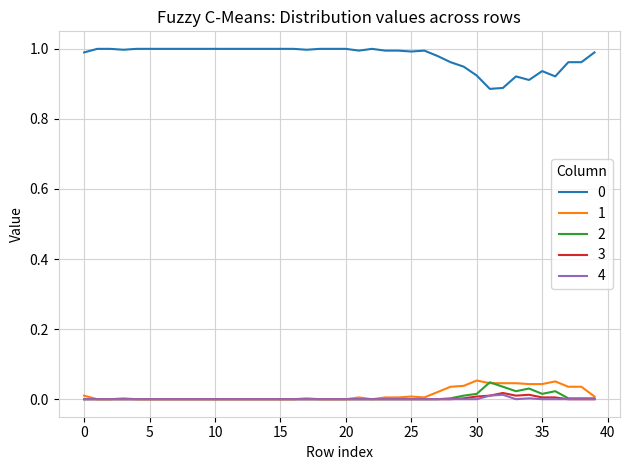

True or false: 0 and 2 cross at least once.

False